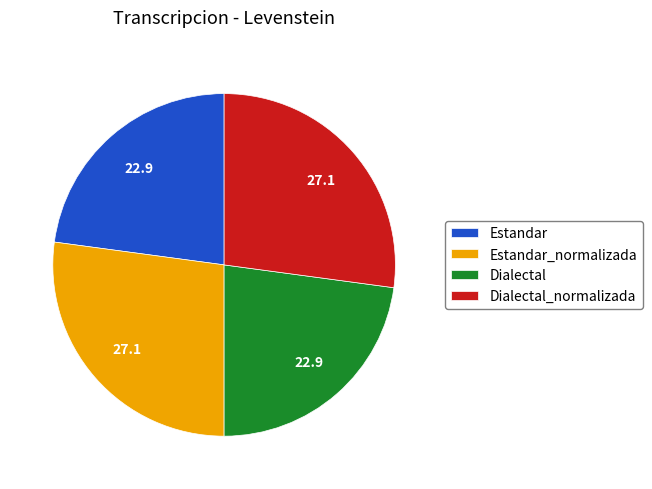

Approximately how many times larger is the value at Estandar compared to Dialectal_normalizada?

0.8